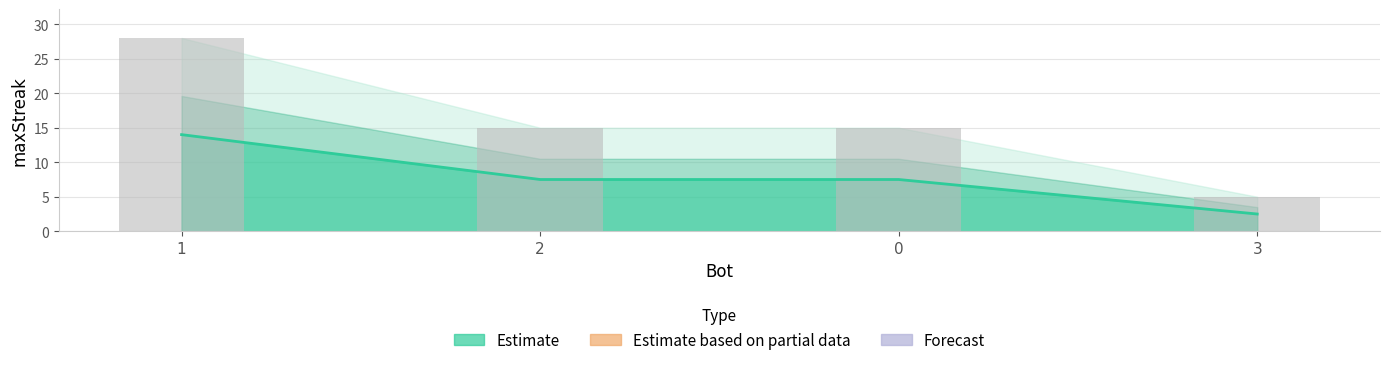

Reading left to right, what are all the values shown in this chart?

14.0	7.5	7.5	2.5